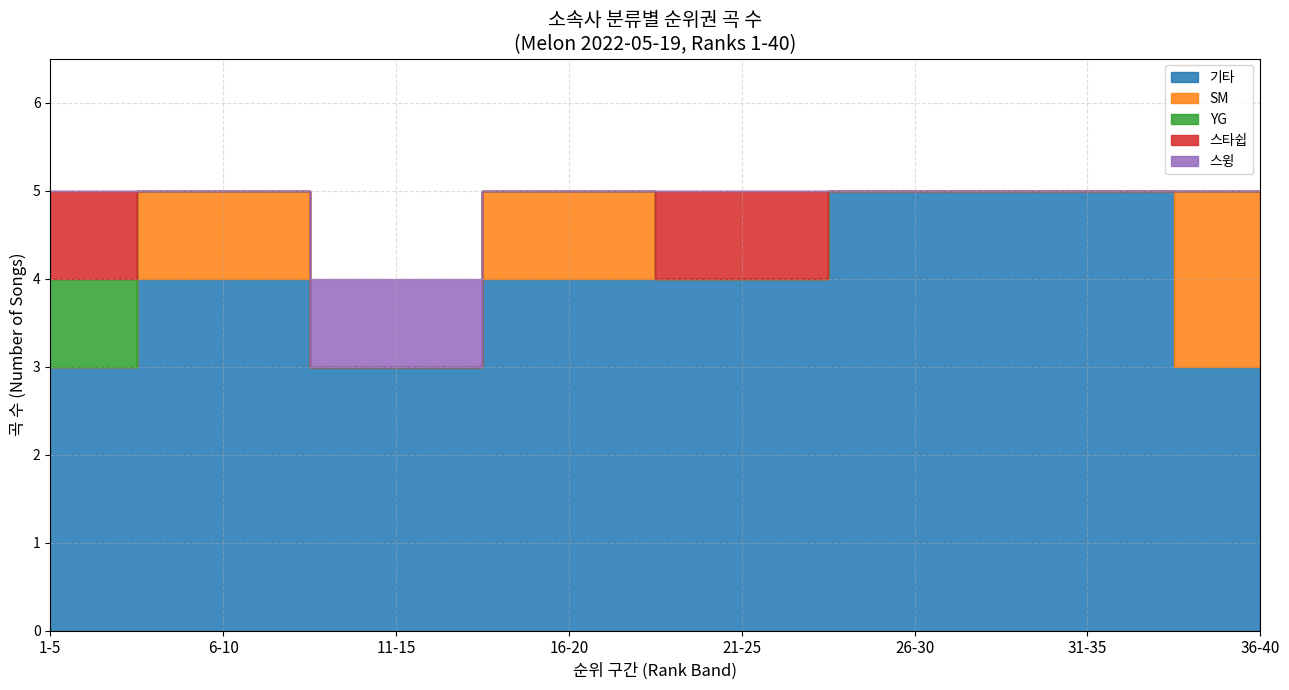

True or false: YG and 기타 cross at least once.

False